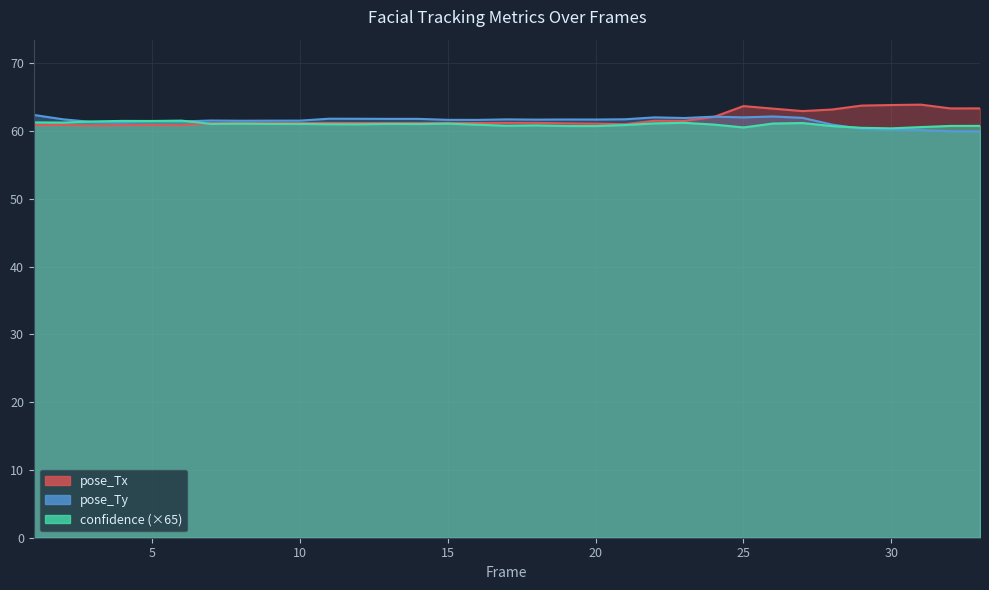

Which series ends up on top after the final intersection of pose_Tx and confidence?

pose_Tx